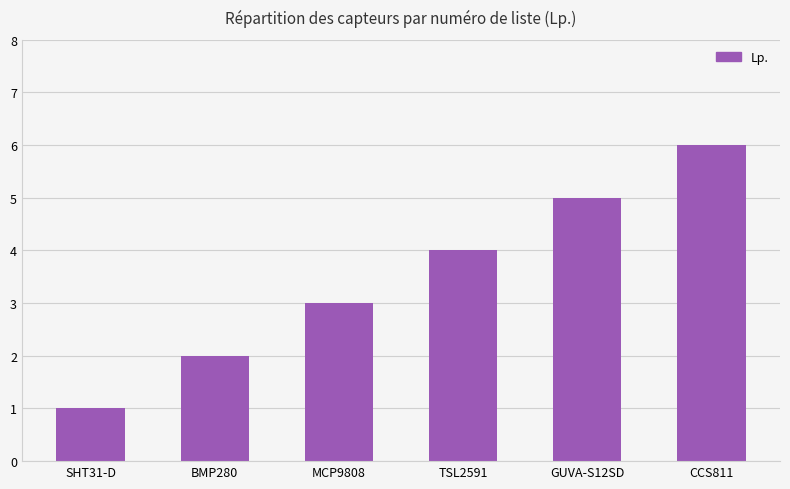

What is the ratio of the value at GUVA-S12SD to the value at MCP9808?

1.7